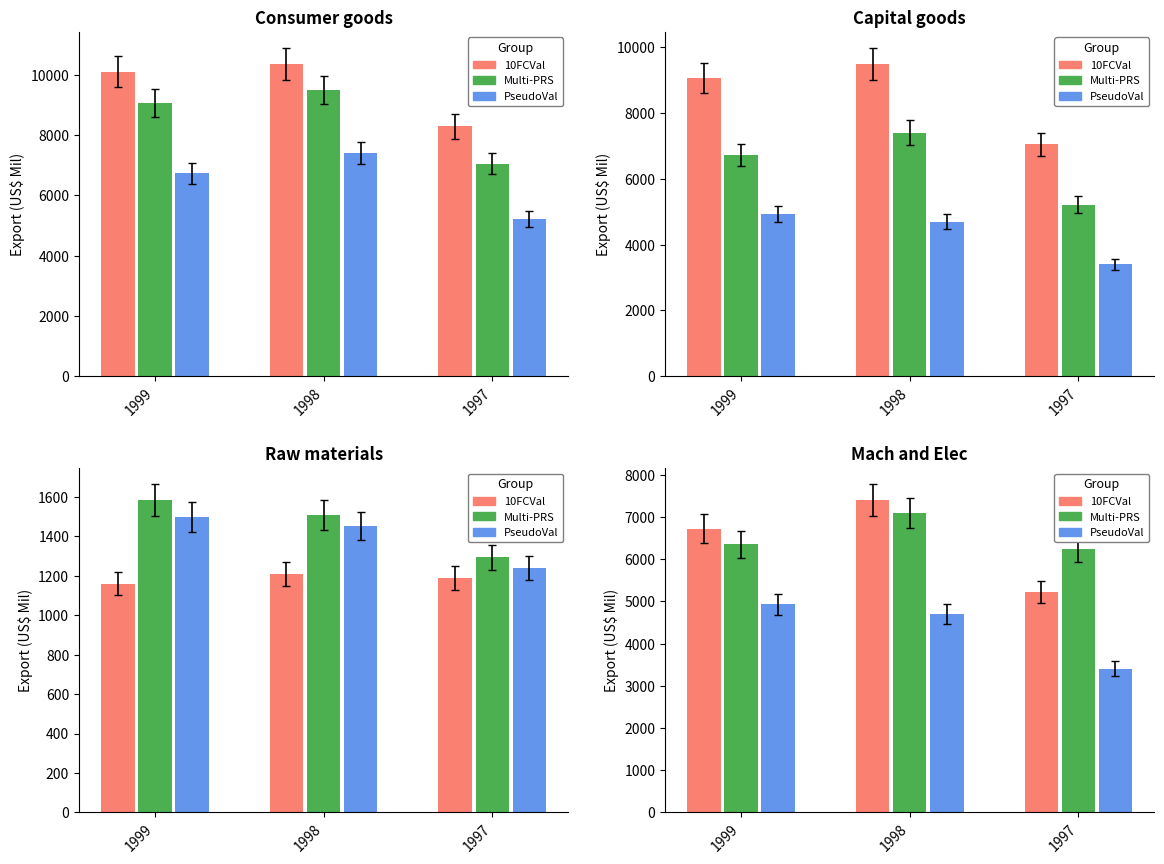

How many groups of bars are there?

3